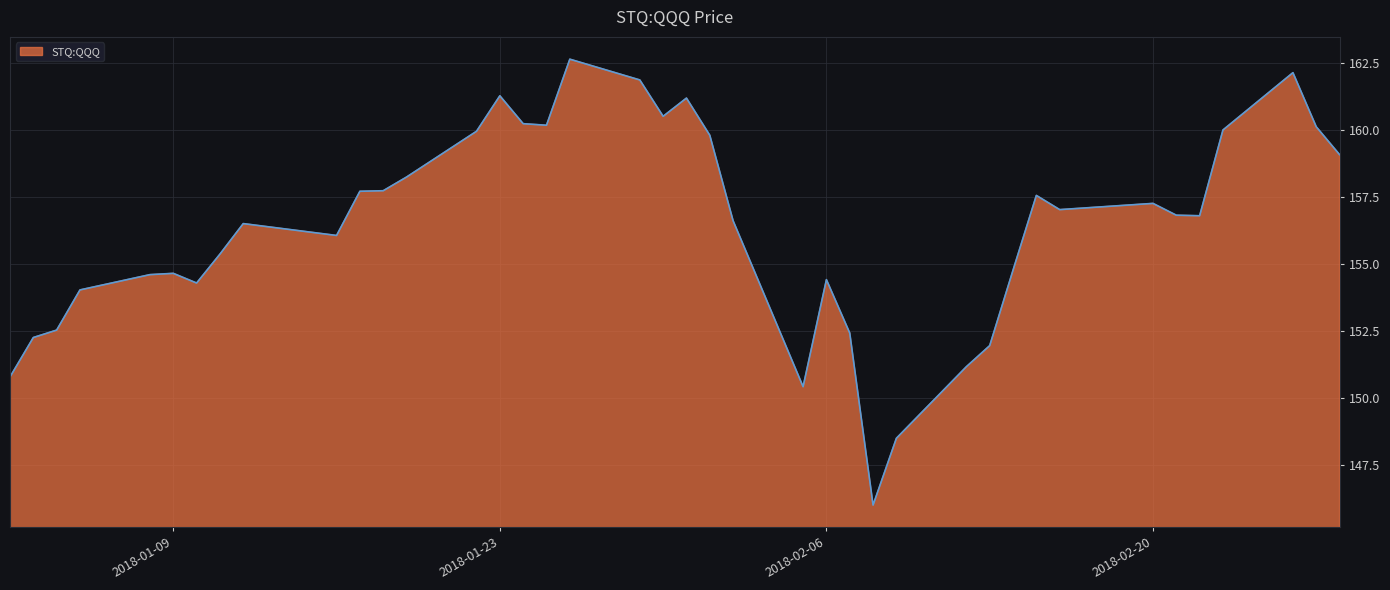

What is the sum of all values?

6255.5